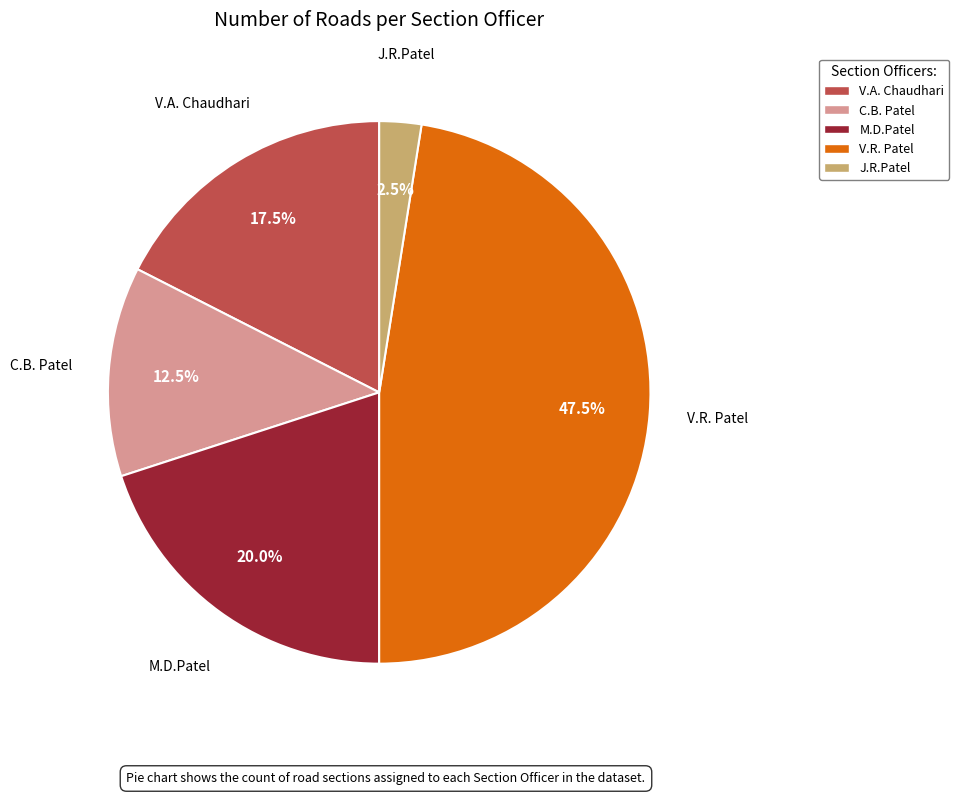

Between J.R.Patel and V.A. Chaudhari, which is larger?

V.A. Chaudhari